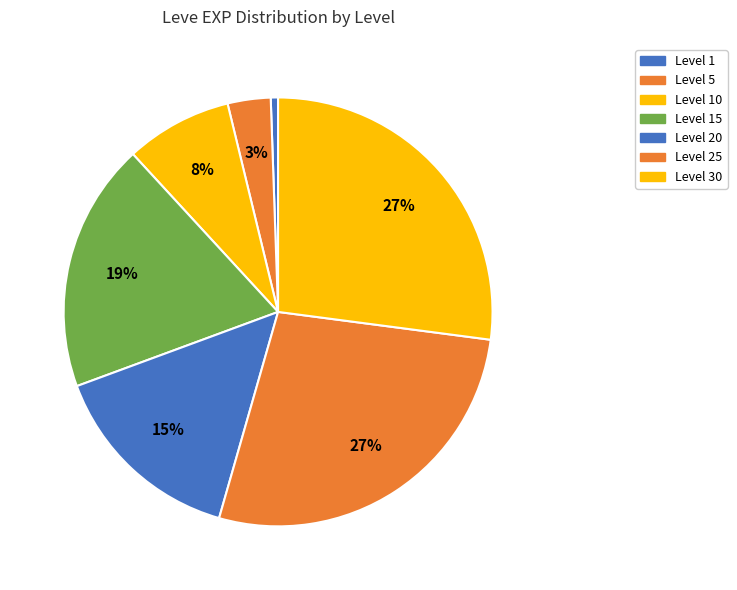

How many segments does this pie chart have?

7